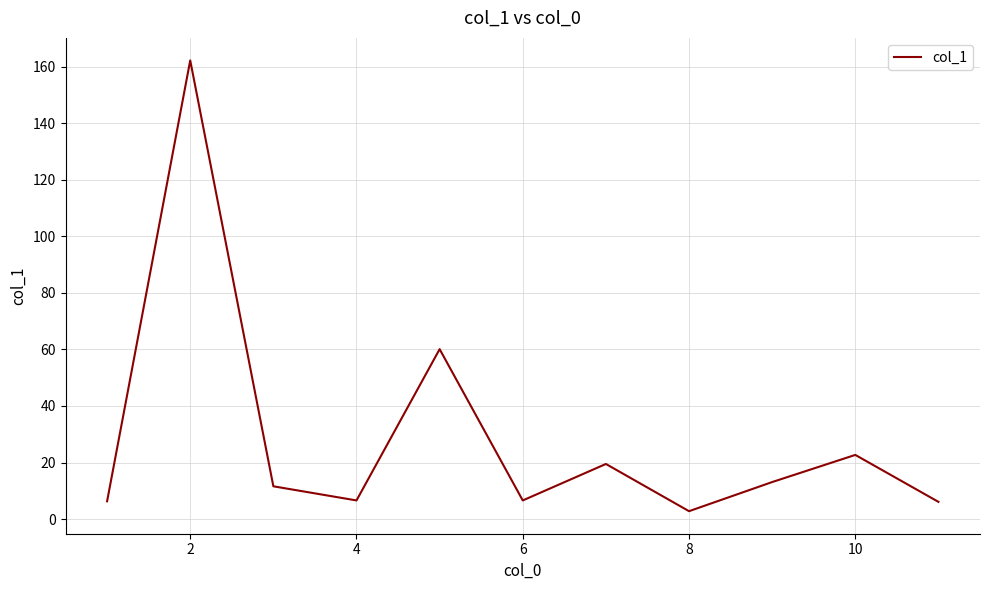

What is the maximum value shown in the chart?

162.2